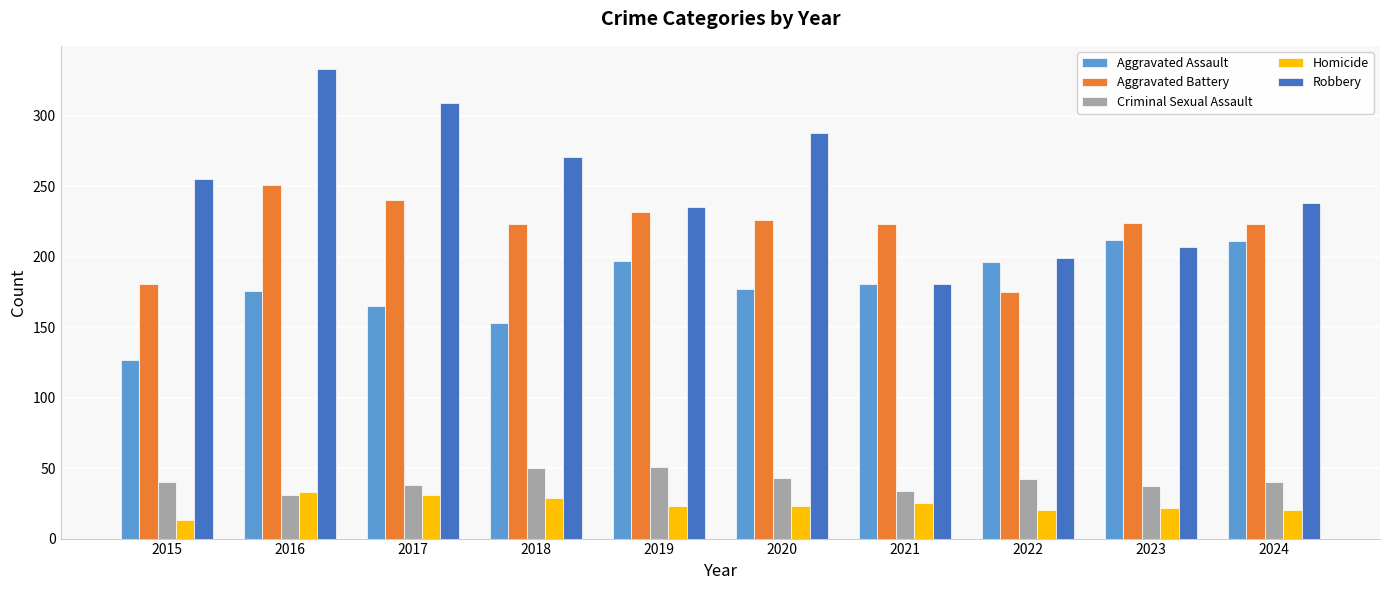

How many groups of bars are there?

10